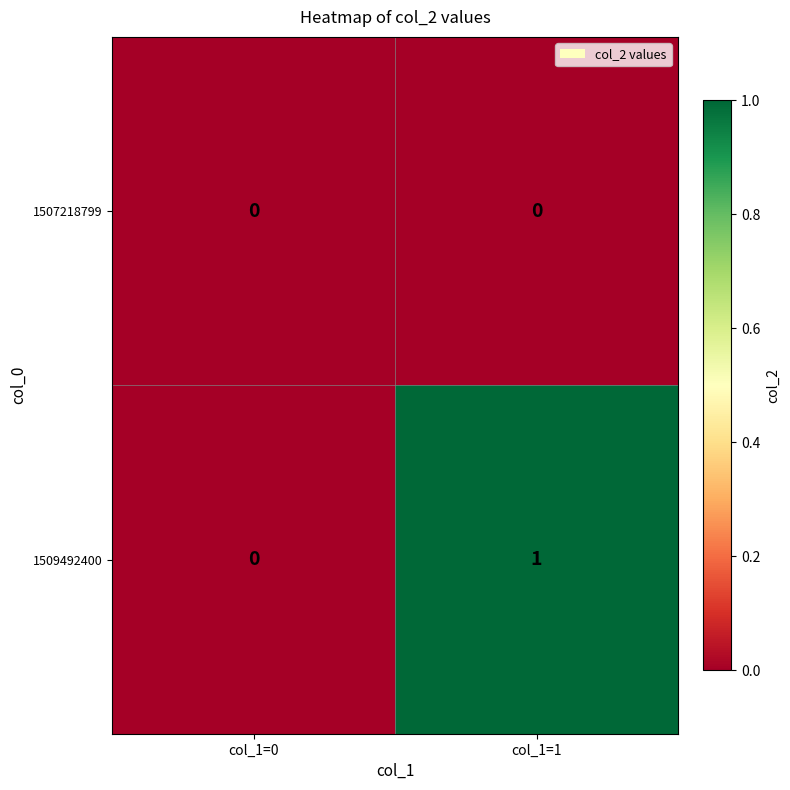

The value of 1507218799 at col_1=1 is 0. True or false?

True